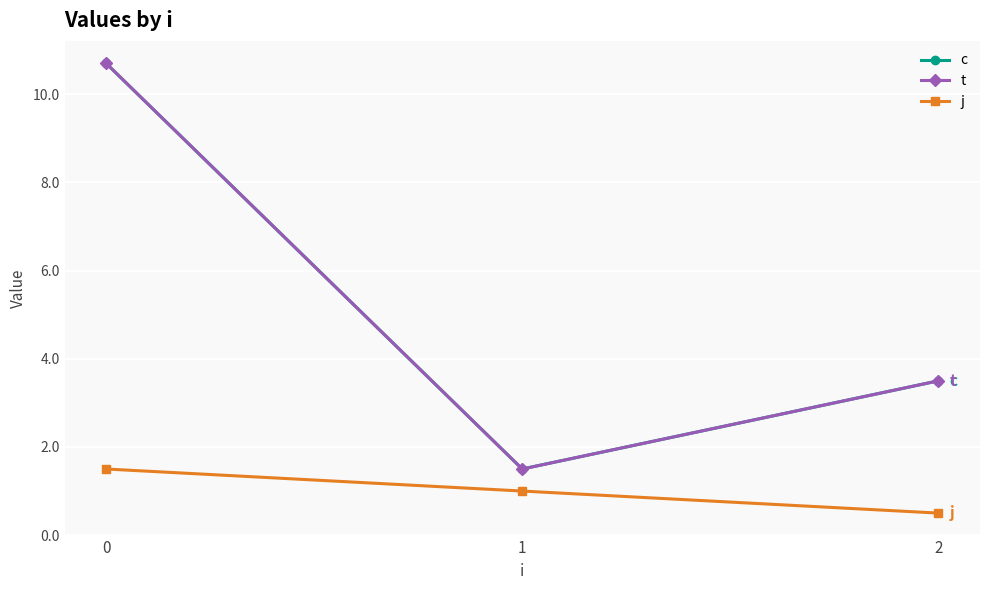

Is this an area chart (filled region under the line)?

No